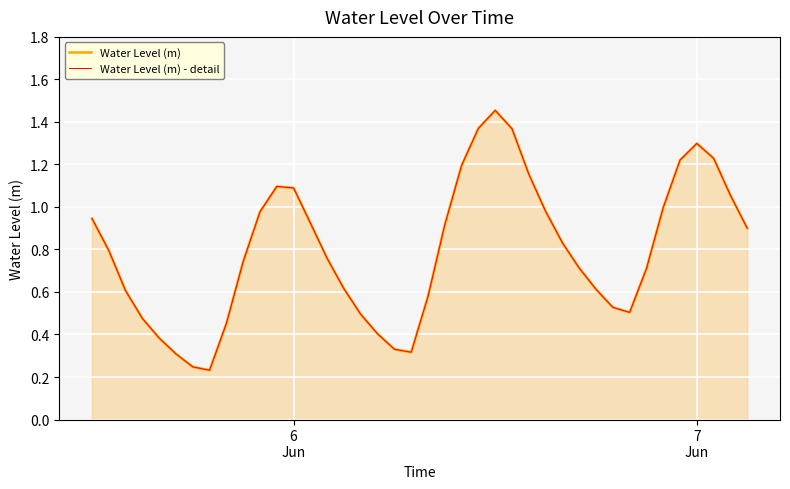

How many categories are shown in the chart?

40